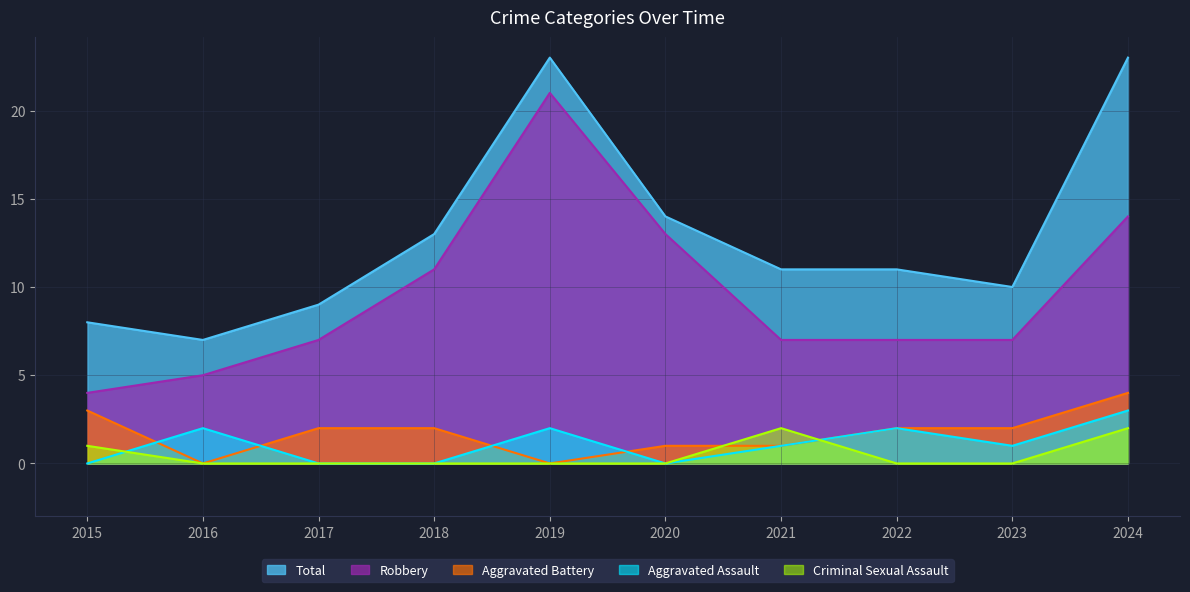

How many data points in Aggravated Assault are above 1?

4